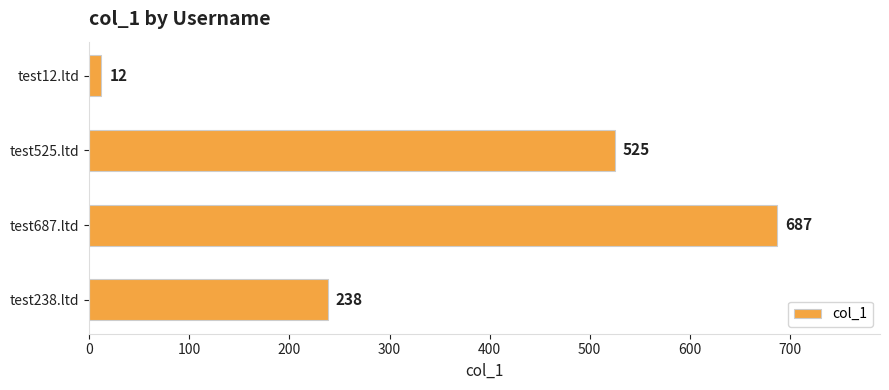

Reading bottom to top, extract all data points from this chart.

238	687	525	12